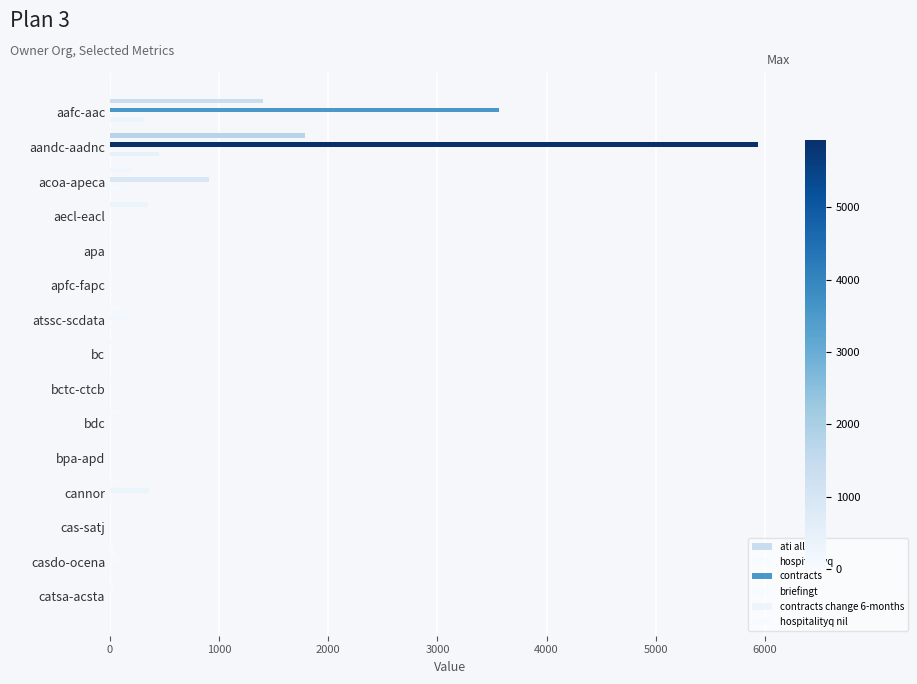

How many data points in contracts are above 0?

6